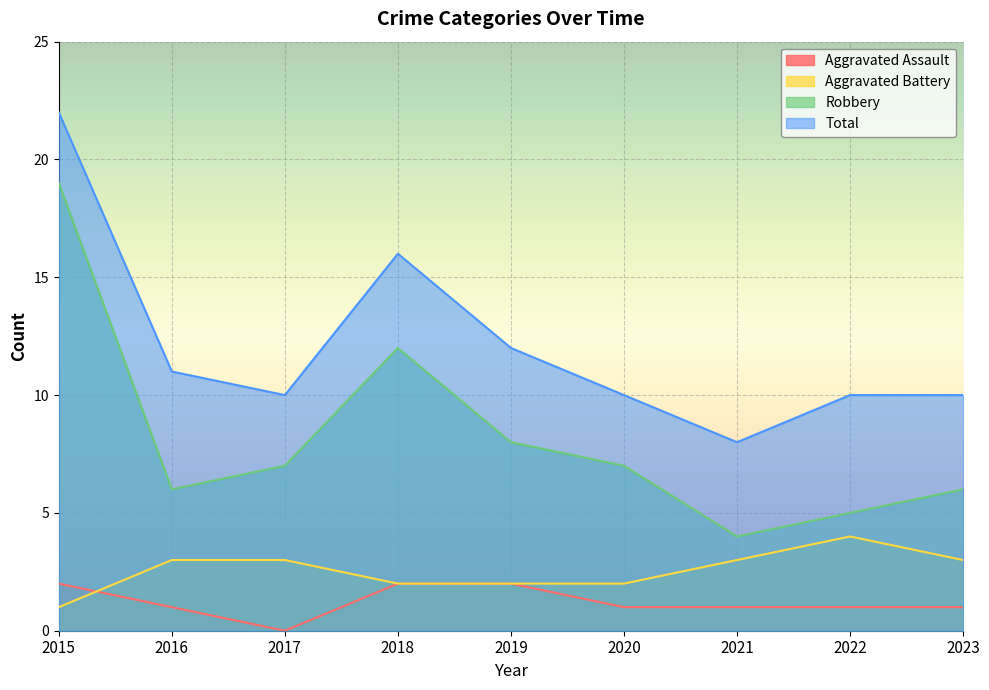

What is the difference between the maximum and minimum values in the Aggravated Assault series?

2